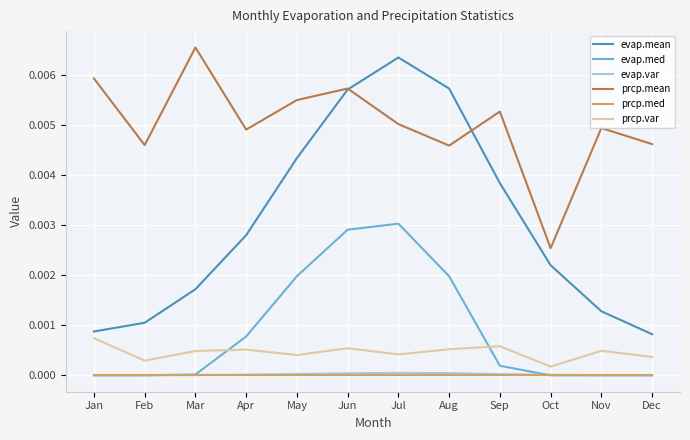

In evap.med, how many points are higher than both neighbors (excluding endpoints)?

1